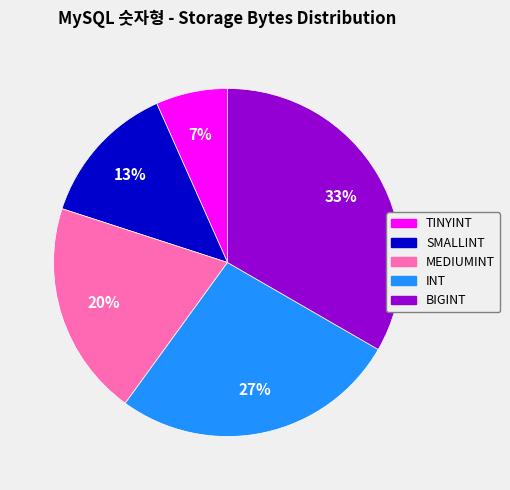

How many segments does this pie chart have?

5